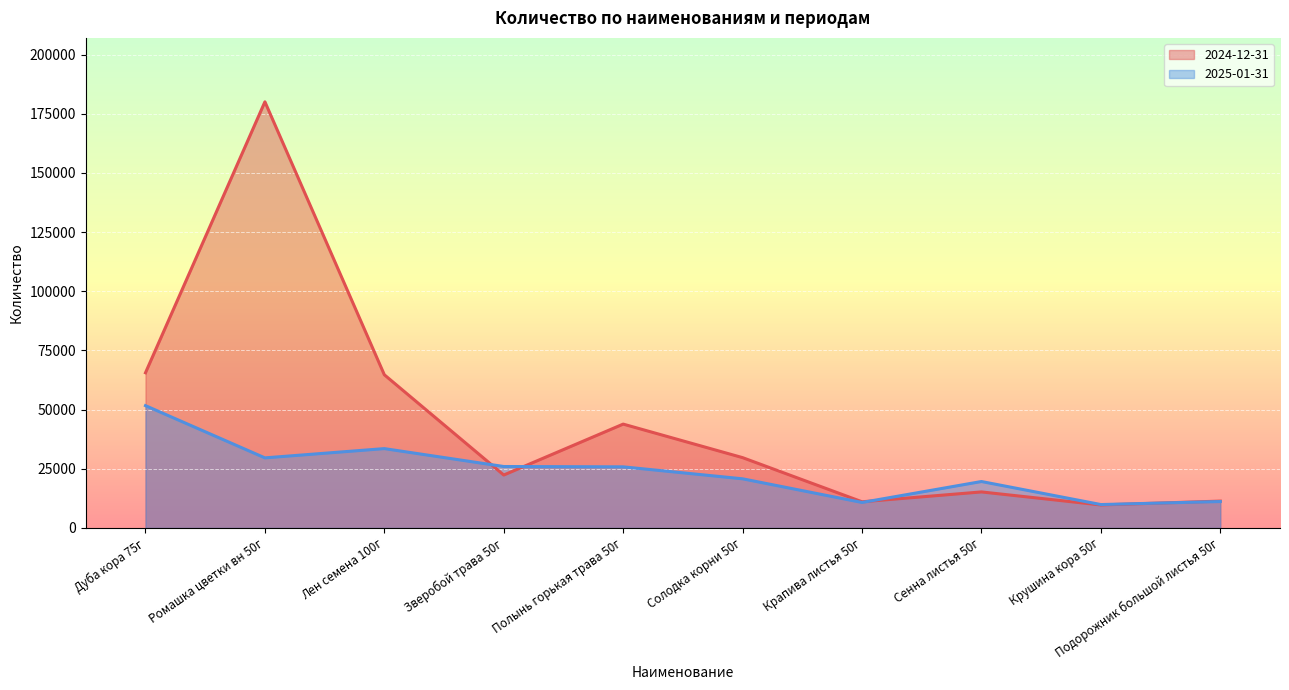

Where is the first local maximum for 2024-12-31?

Ромашка цветки вн 50г